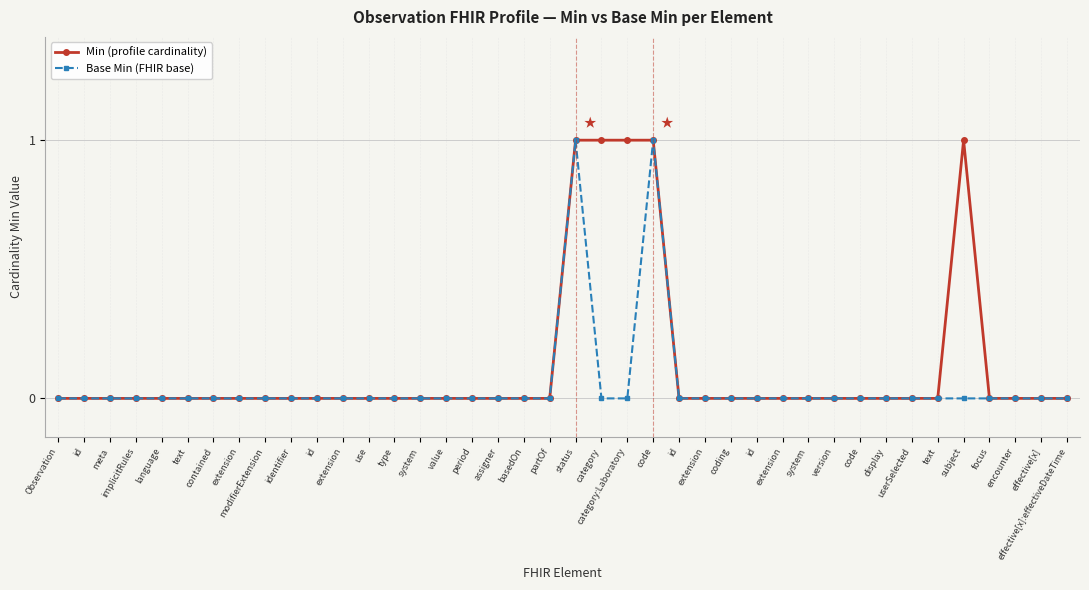

True or false: Min (profile cardinality) has more than 0 points higher than both neighbors.

True